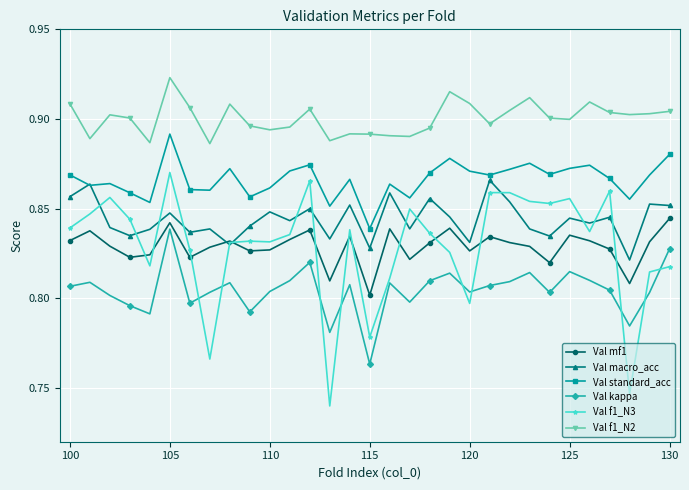

True or false: Val f1_N3 and Val standard_acc cross at least once.

False